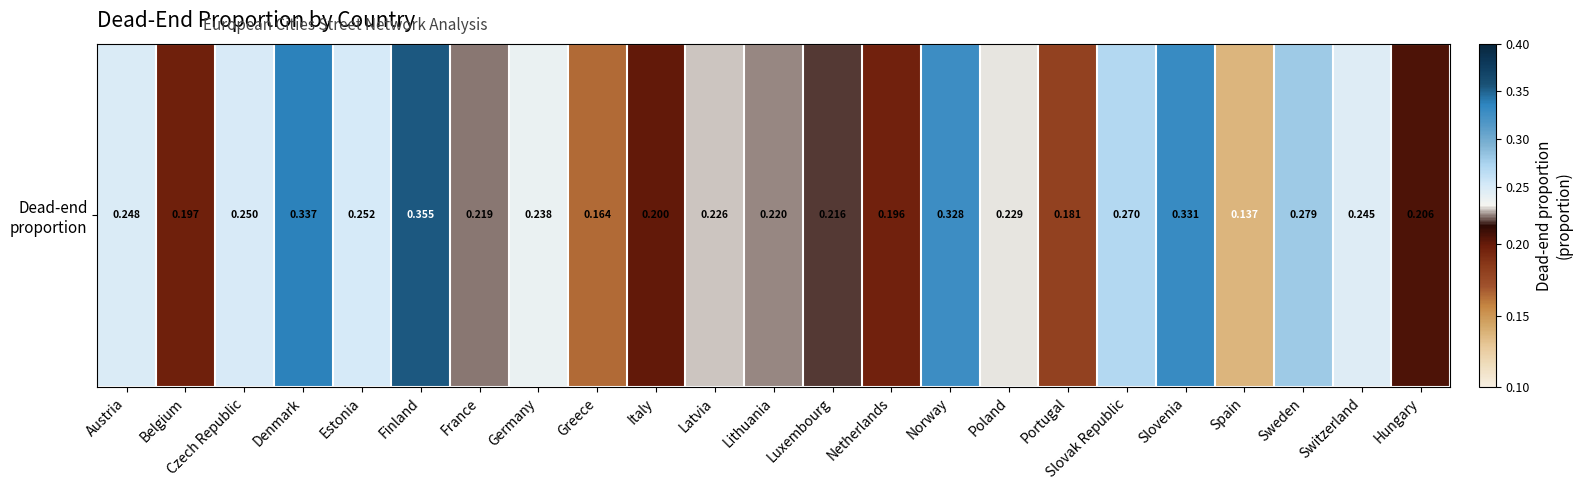

Reading right to left, list all the values displayed in this chart.

0.2	0.2	0.3	0.1	0.3	0.3	0.2	0.2	0.3	0.2	0.2	0.2	0.2	0.2	0.2	0.2	0.2	0.4	0.3	0.3	0.2	0.2	0.2